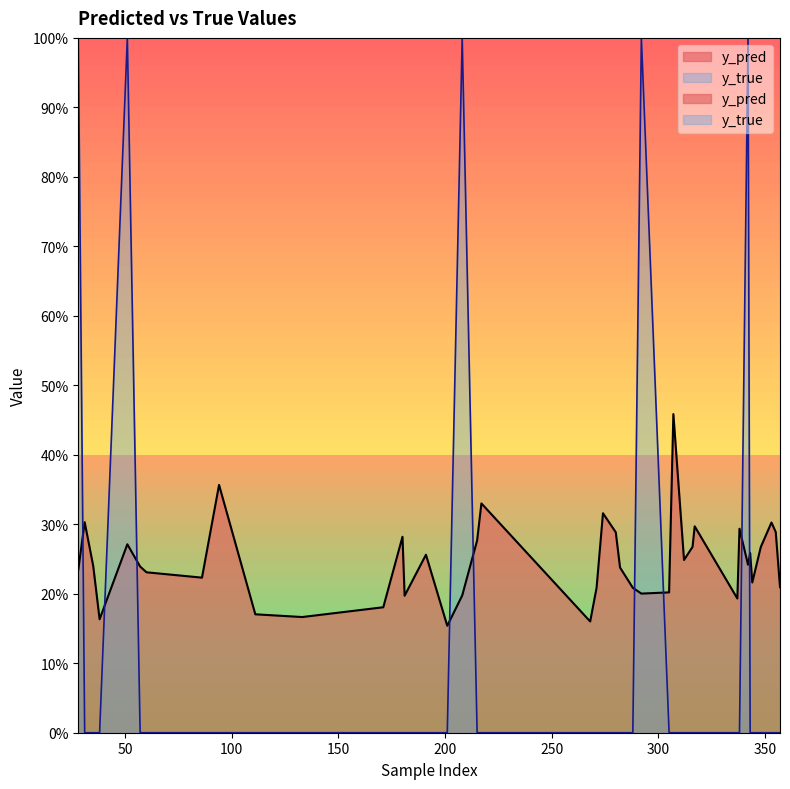

After their last crossing, which series has the higher values: y_pred or y_true?

y_pred